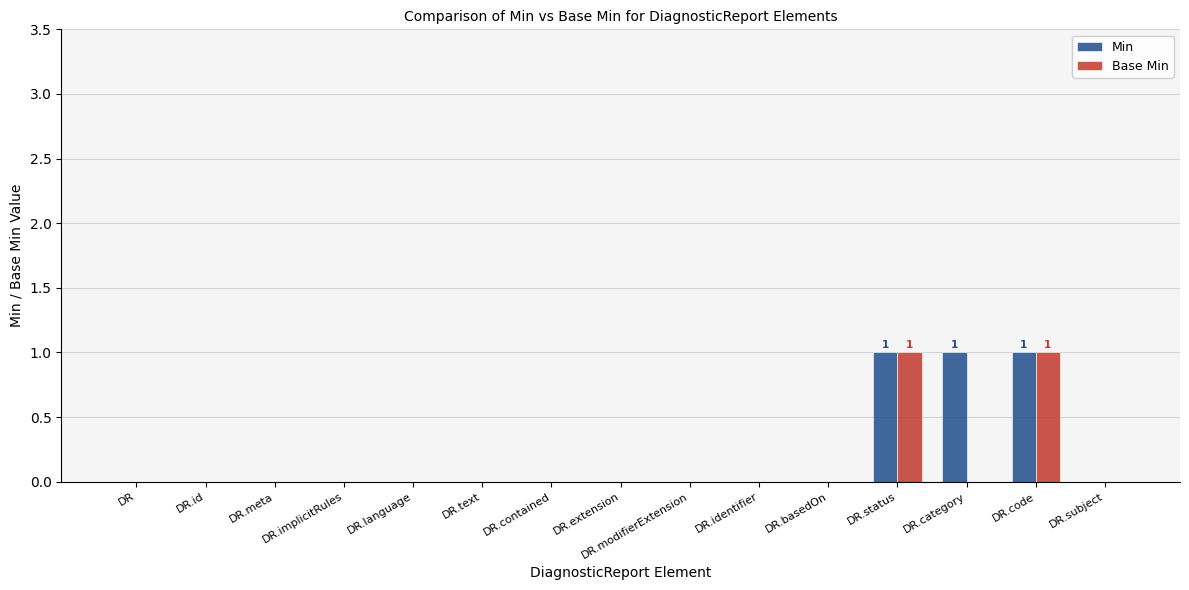

Count the number of data series in this chart.

2